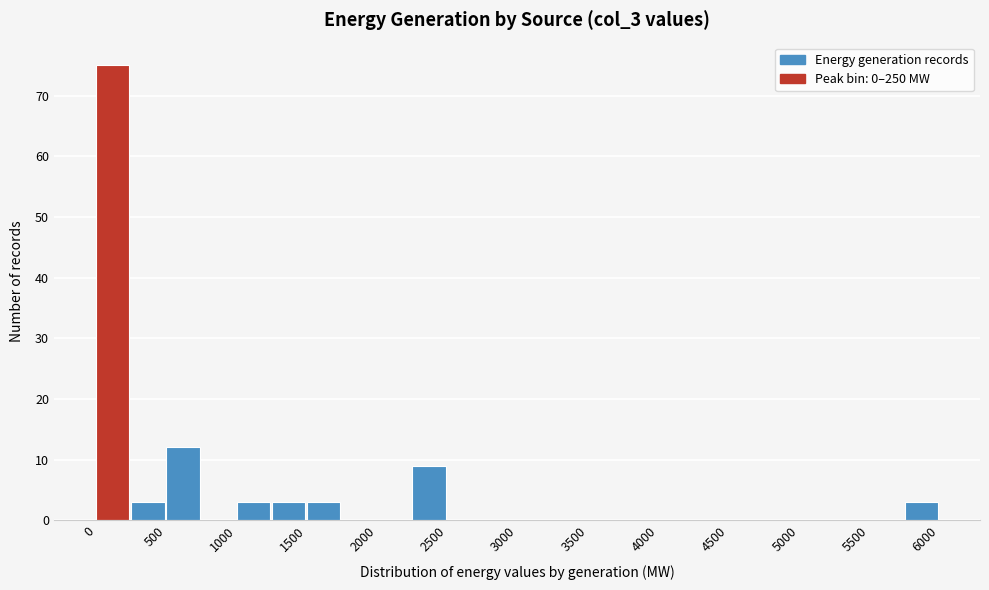

How tall is the bar that spans 1250 to 1500 on the x-axis? The values are not printed on the chart, so give them approximately, as read against the axis.

3